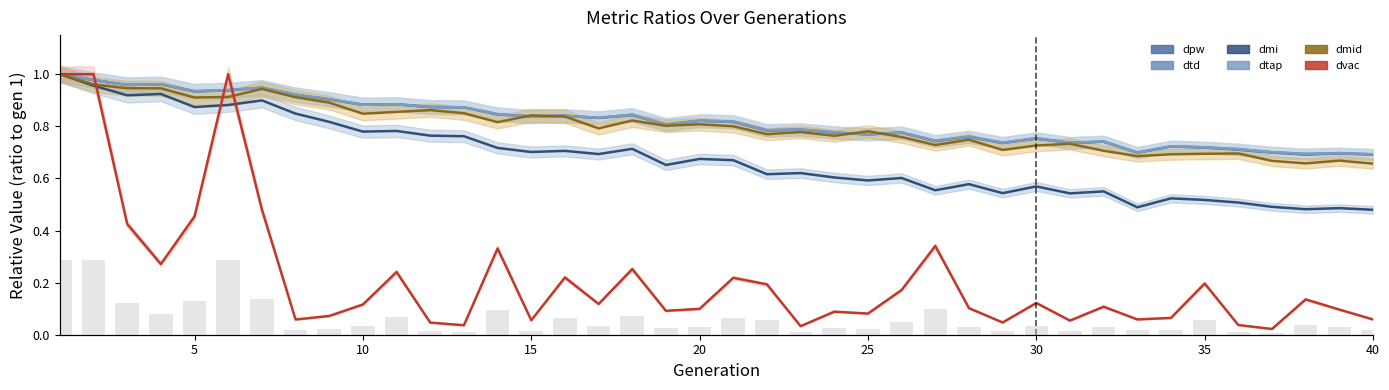

What is the difference between the dpw values at 18 and 26?

0.1